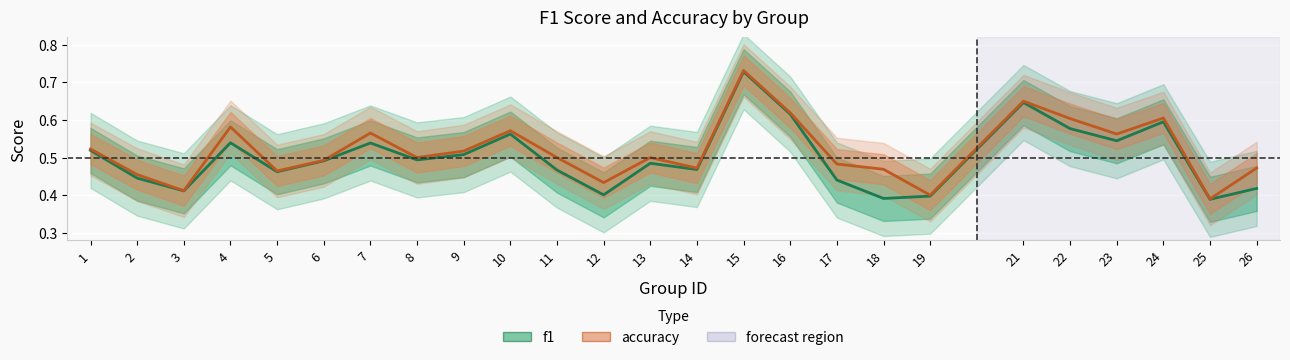

Is the value of f1 at 7 greater than the value of accuracy at 13?

Yes